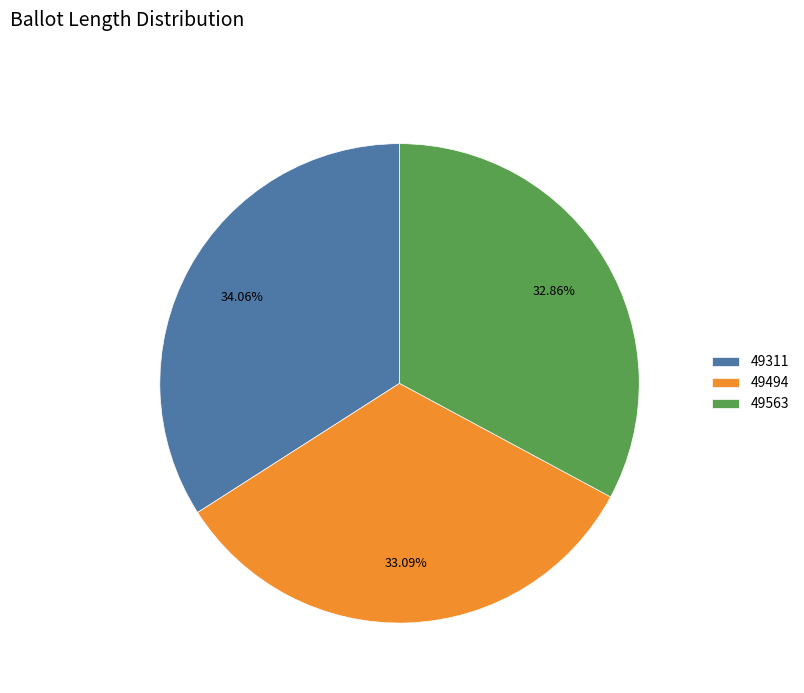

To the nearest percent, what portion does 49311 represent?

34%